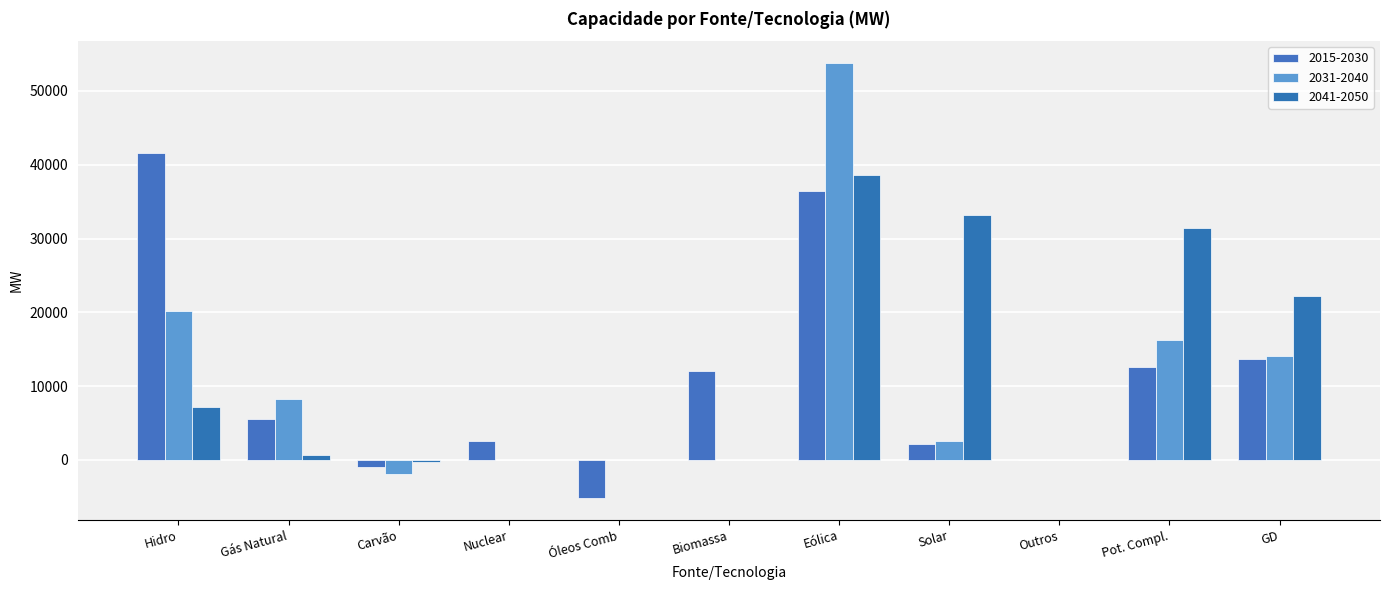

Are the bars horizontal?

No